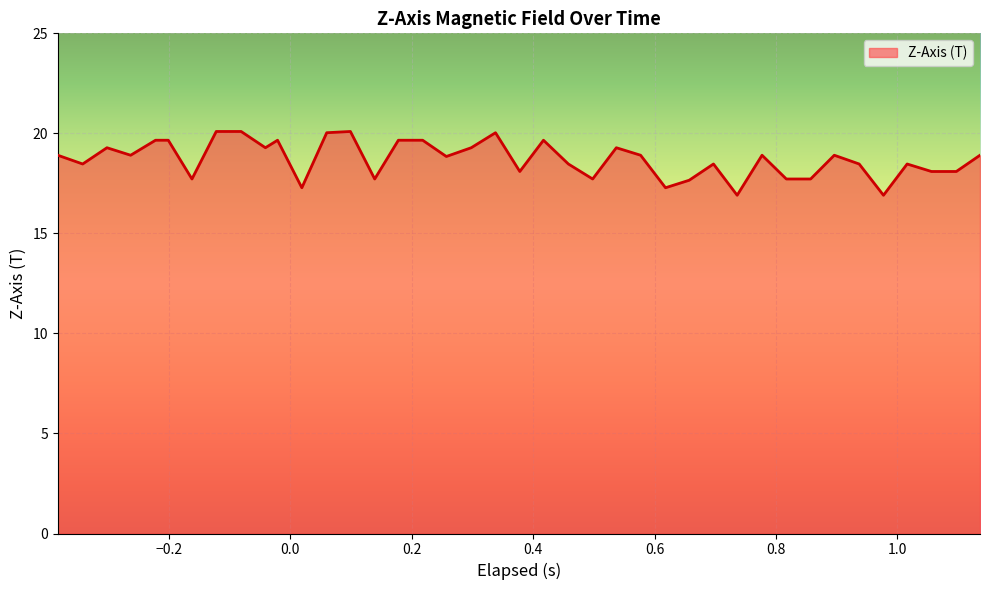

What is the difference between the maximum and minimum values?

3.2